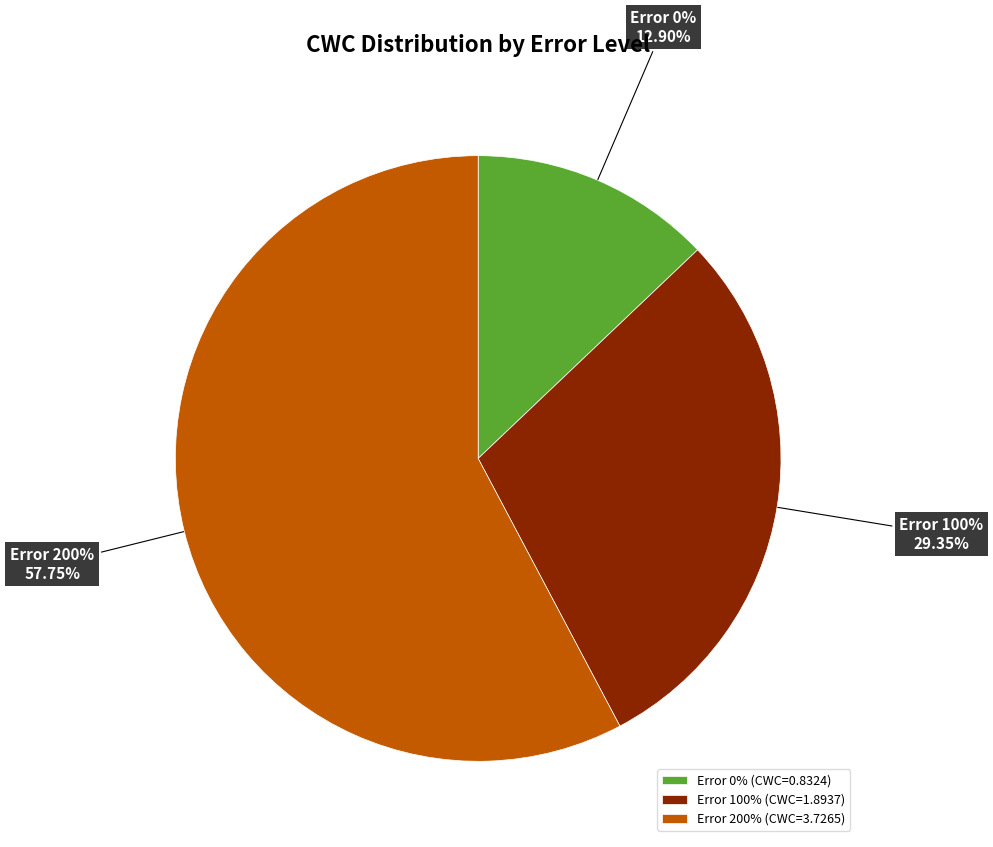

Combined, do 100 and 0 account for over 50%?

No